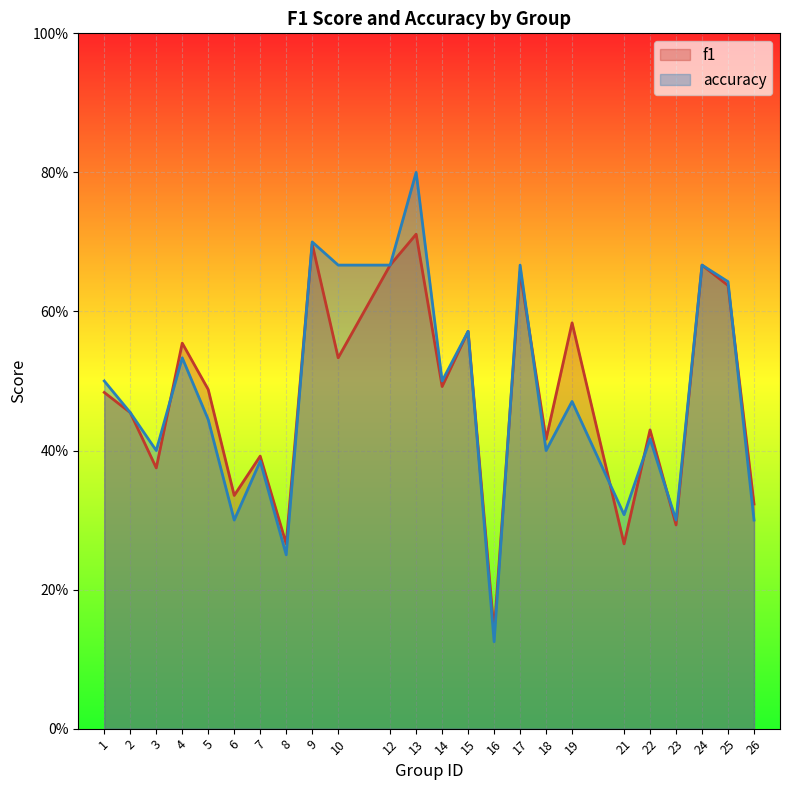

What is the difference between the second highest and minimum values in the f1 series?

0.6